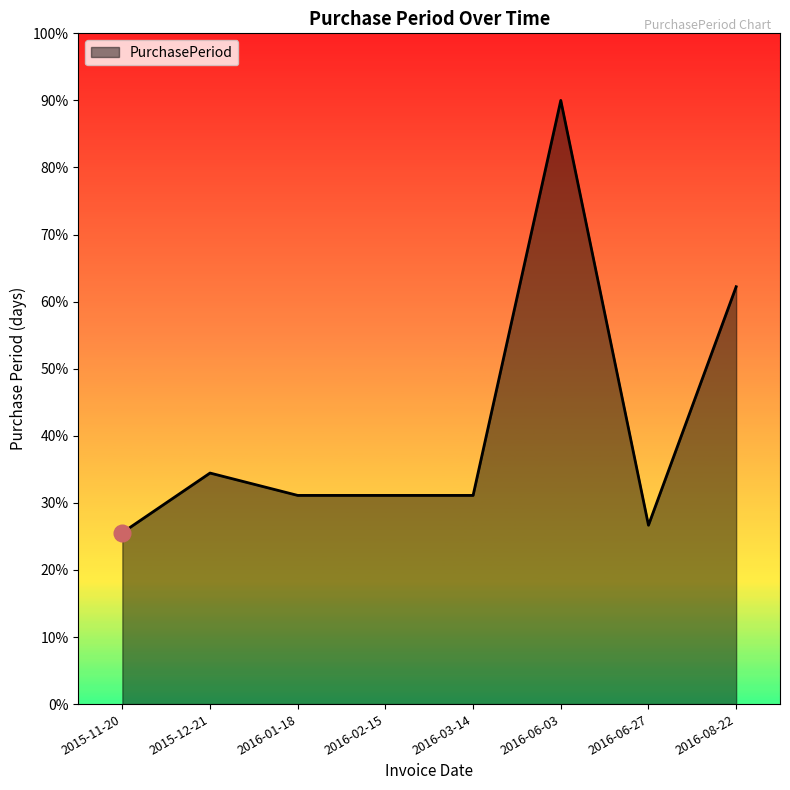

What is the difference between the maximum and minimum values?

64.4